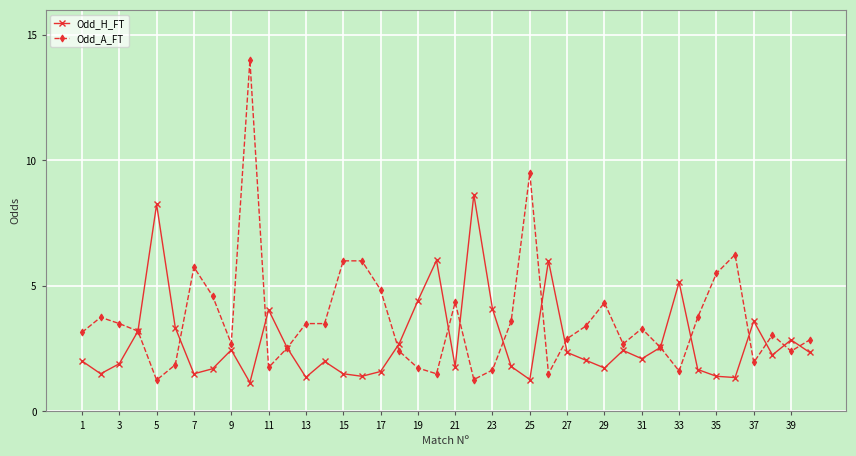

Which series has the largest range (max minus min)?

Odd_A_FT